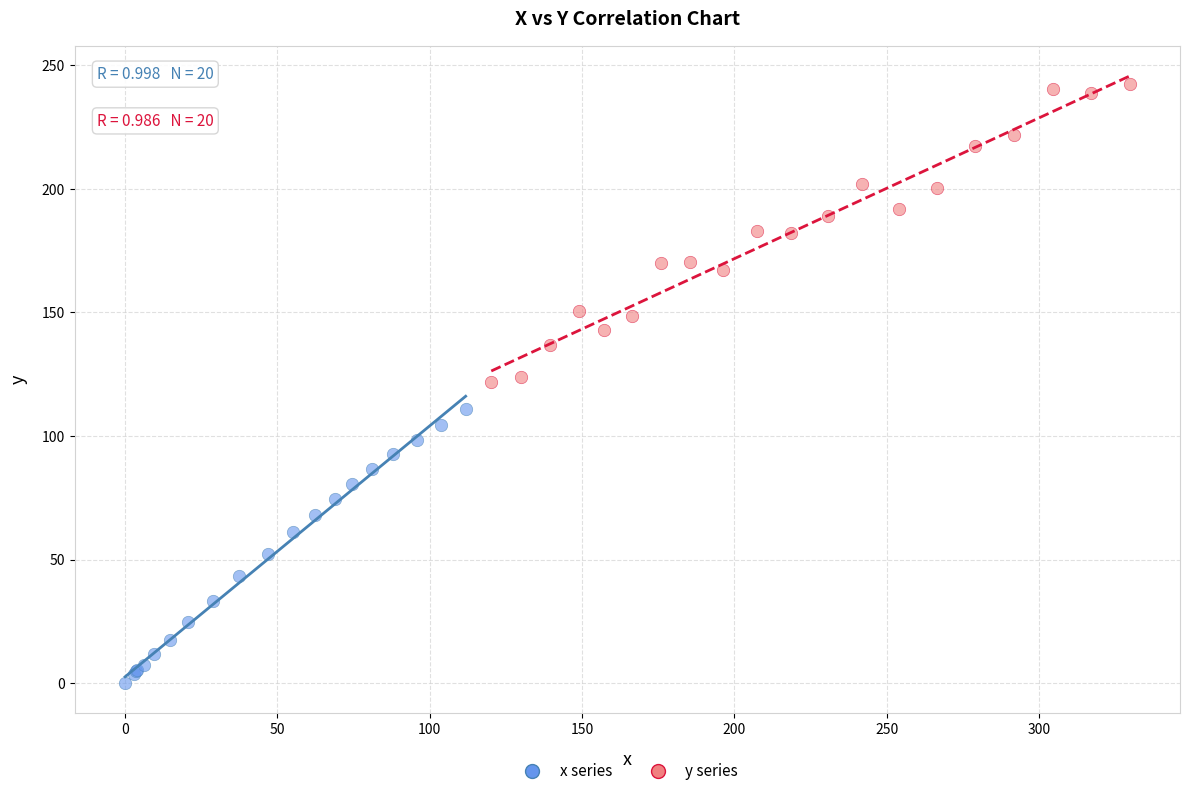

Which series contains the lowest Y value?

x series